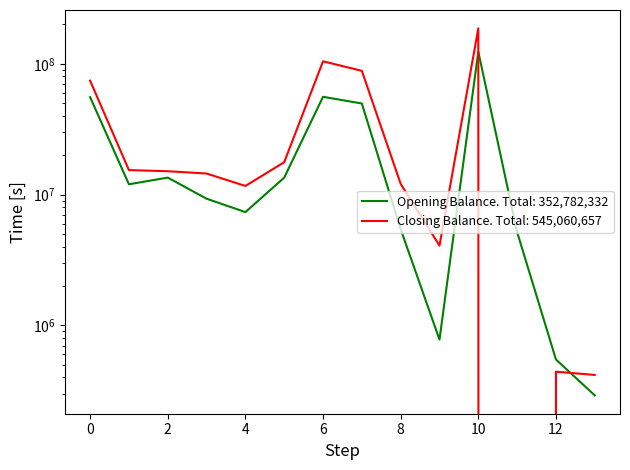

How many values in Closing Balance are above zero?

13